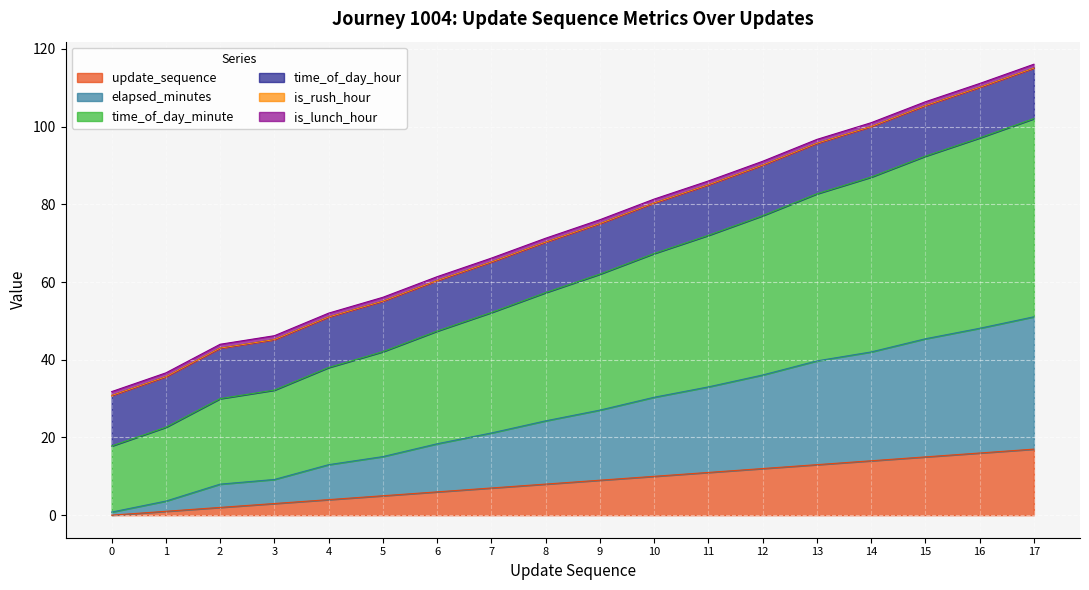

Does the chart display data point markers on the line(s)?

No